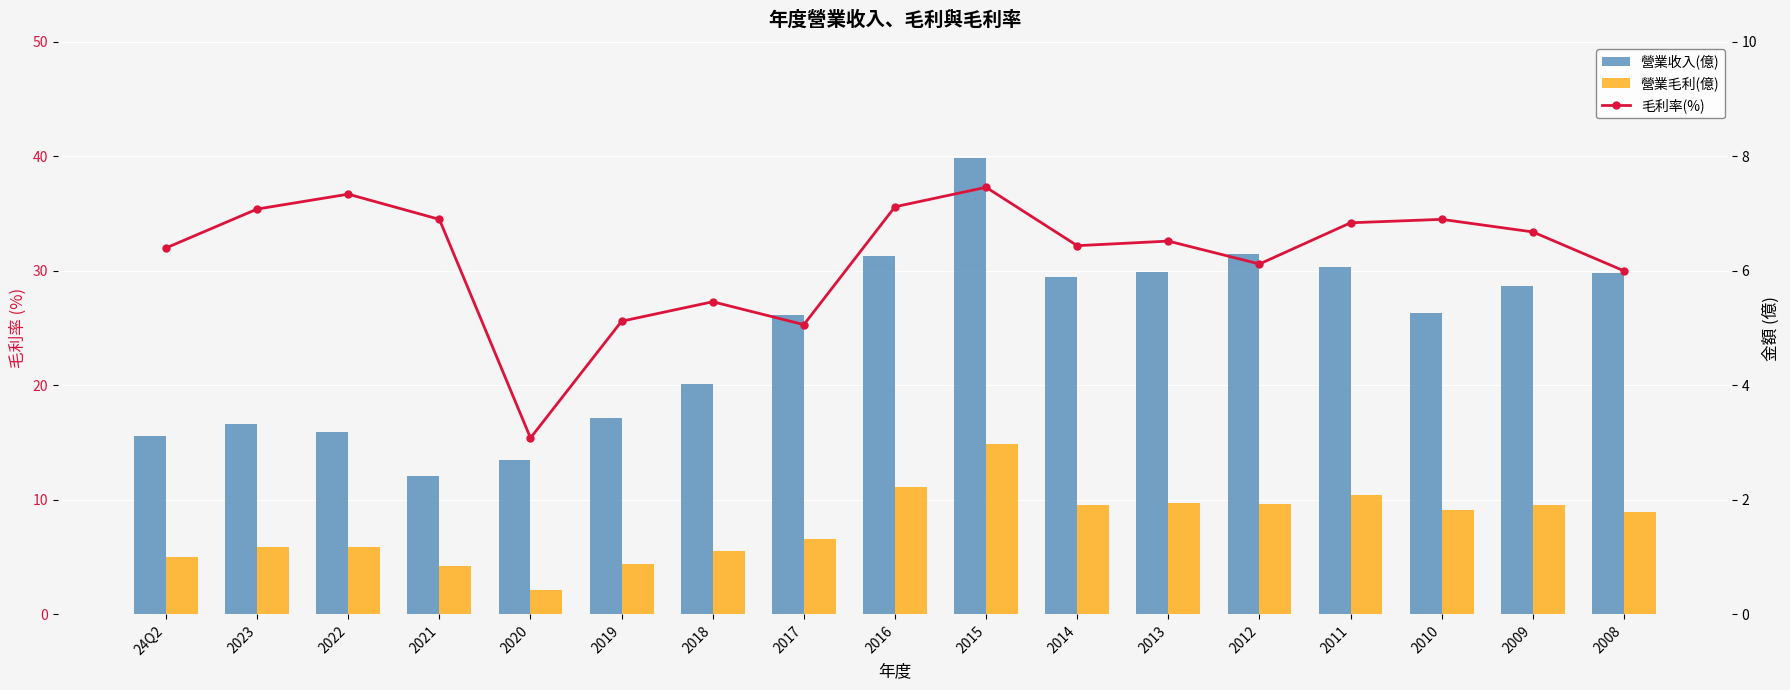

Which series has the widest spread of values?

毛利率(%)